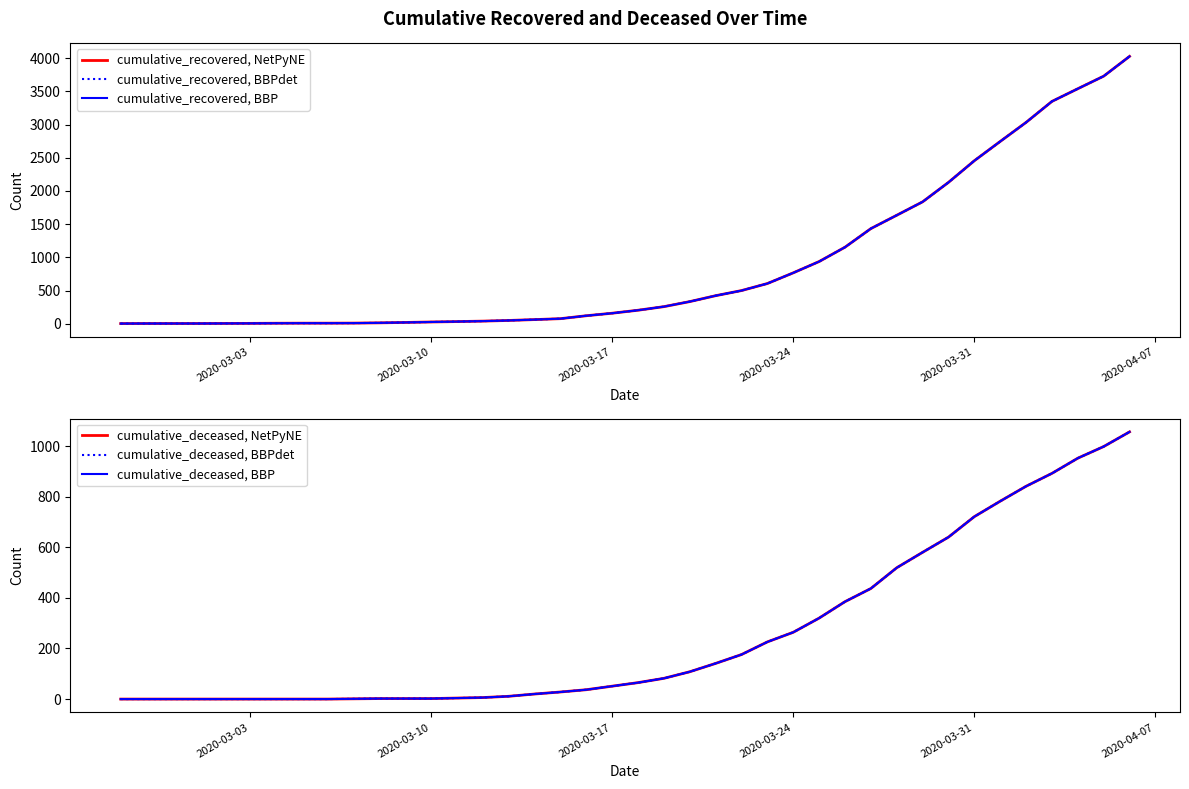

What is the difference between the second highest and minimum values in the cumulative_recovered, NetPyNE series?

3725